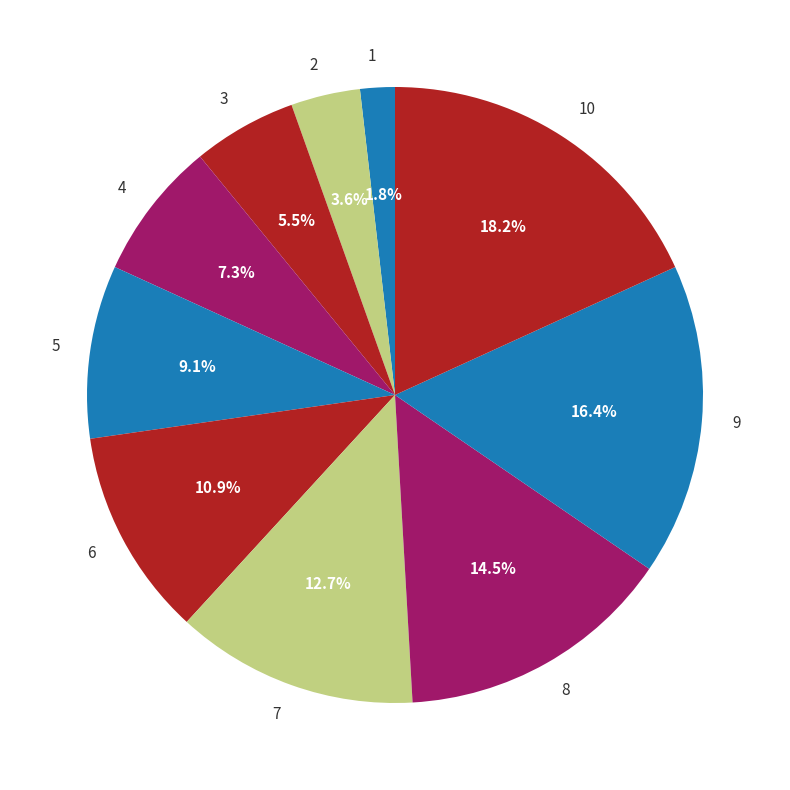

Rank the categories by value from lowest to highest.

1, 2, 3, 4, 5, 6, 7, 8, 9, 10